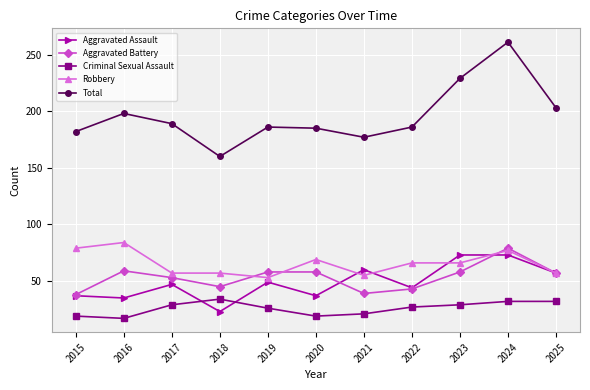

At 2019, list the series in order from smallest to largest.

Criminal Sexual Assault, Aggravated Assault, Robbery, Aggravated Battery, Total